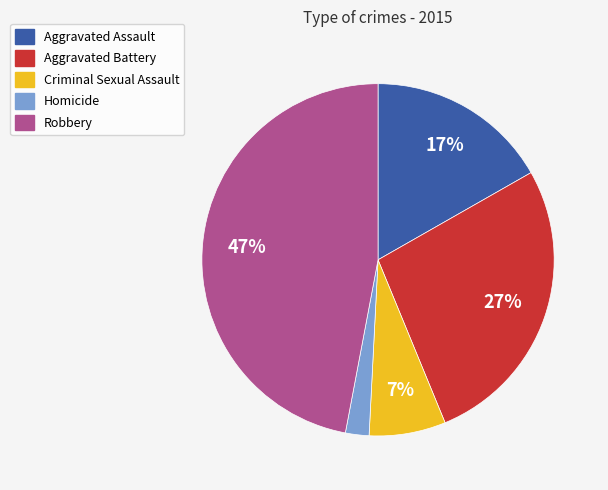

Does any single category account for the majority?

No